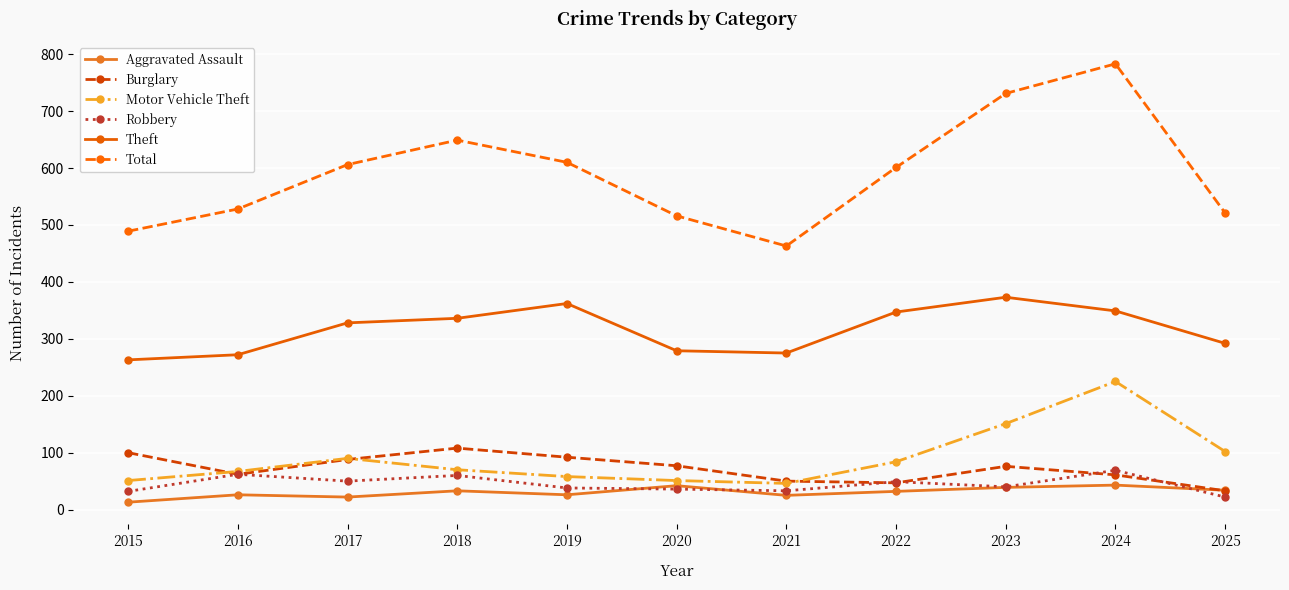

How many values in the Burglary series are below 76?

5